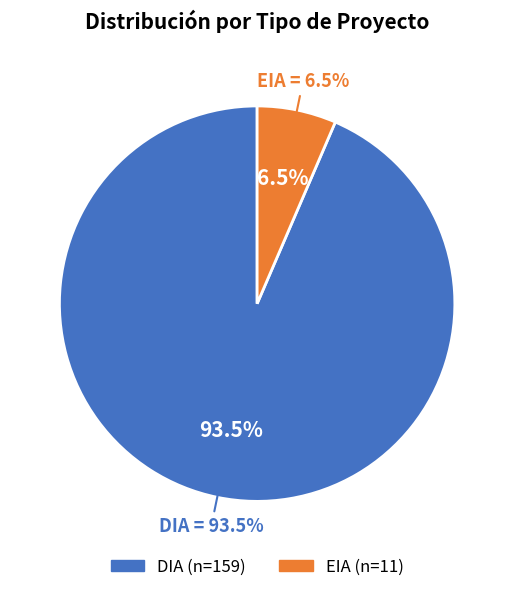

To the nearest percent, what portion does EIA represent?

6%